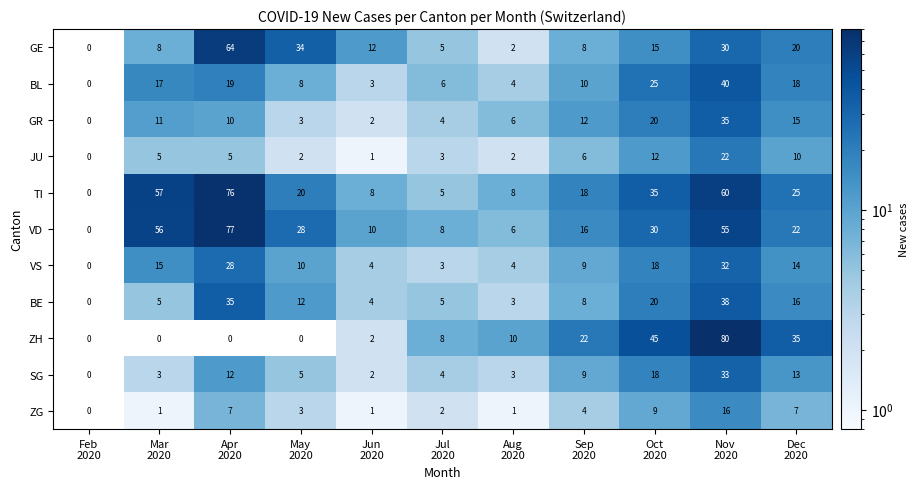

Which series has the largest range (max minus min)?

ZH